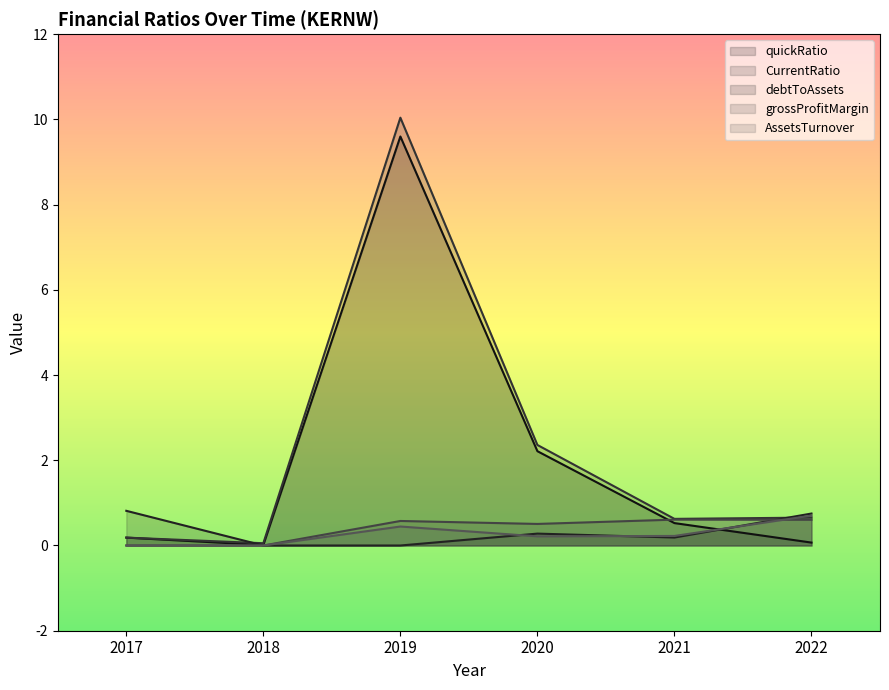

Does the chart have visible grid lines?

No